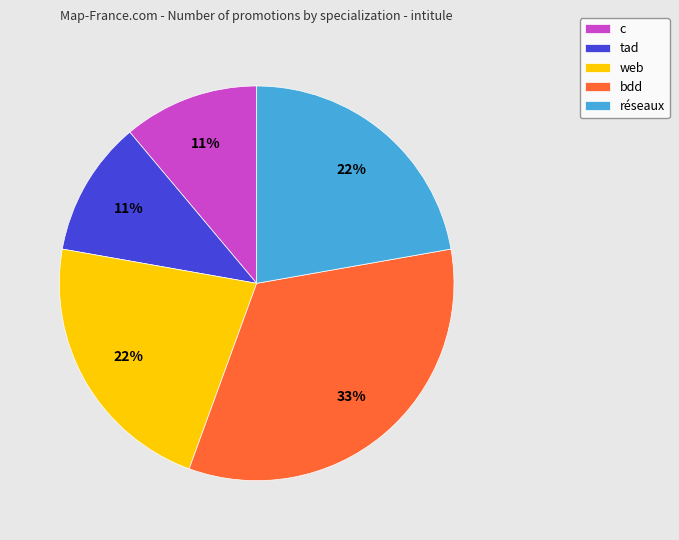

Is bdd the majority of the pie?

No